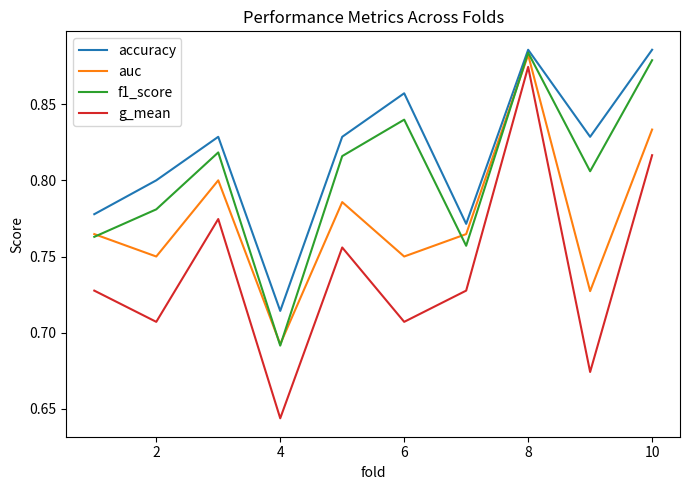

True or false: g_mean and auc cross at least once.

False